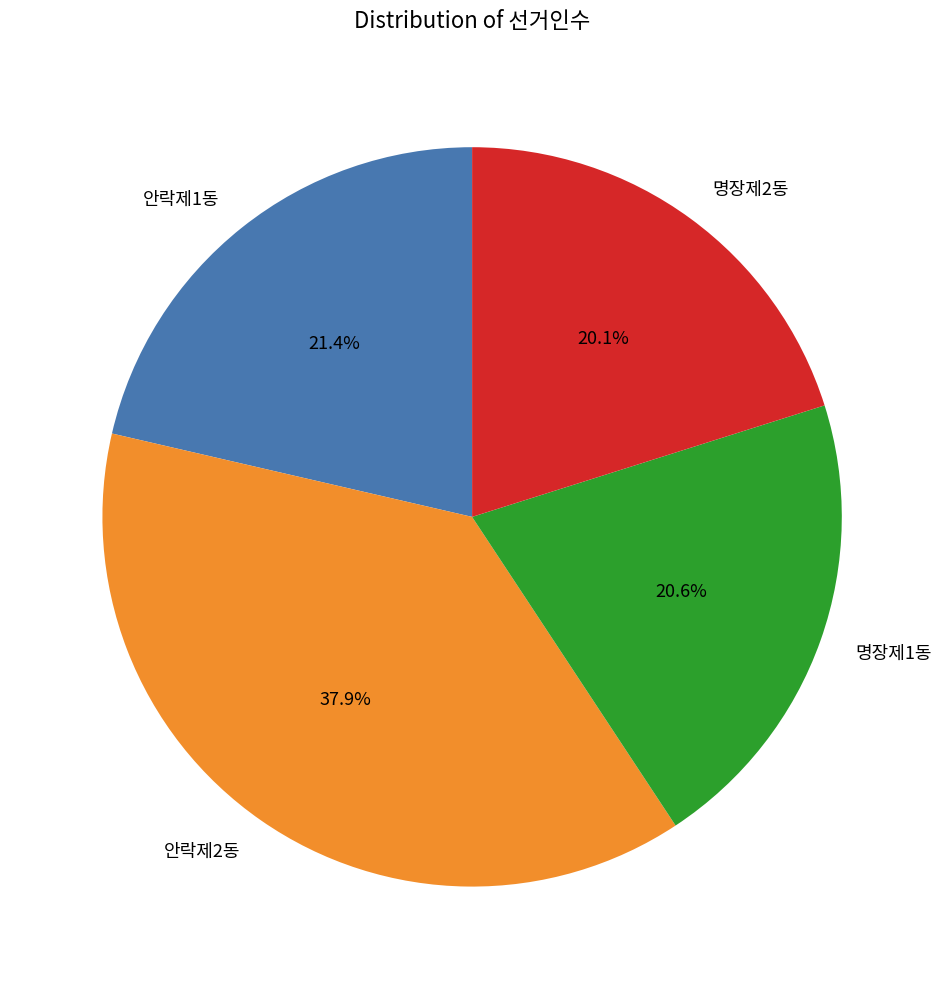

What is the ratio of the value at 안락제1동 to the value at 명장제2동?

1.1